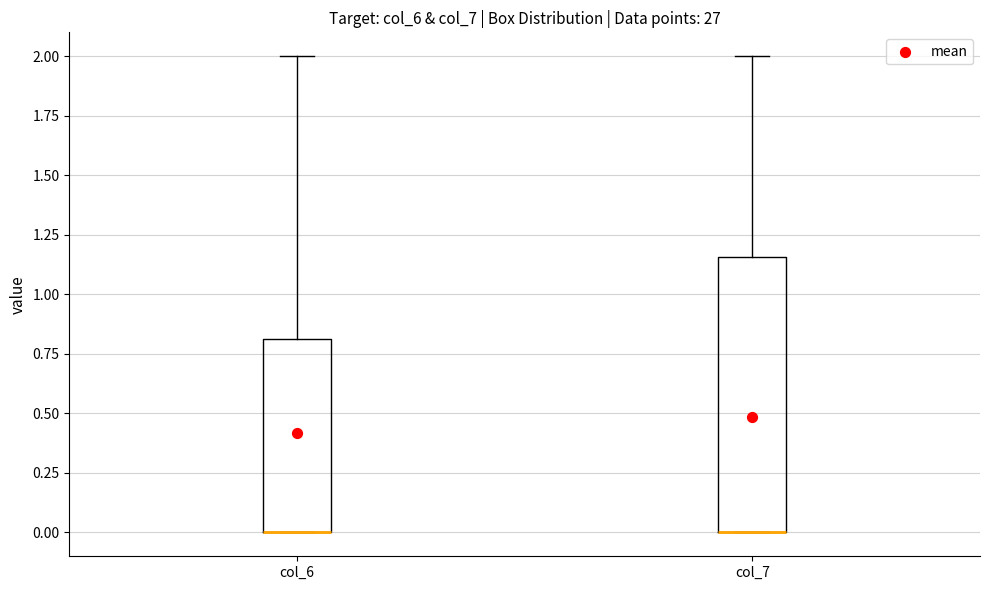

Comparing the boxes themselves (not the whiskers), which one is the tallest?

col_7